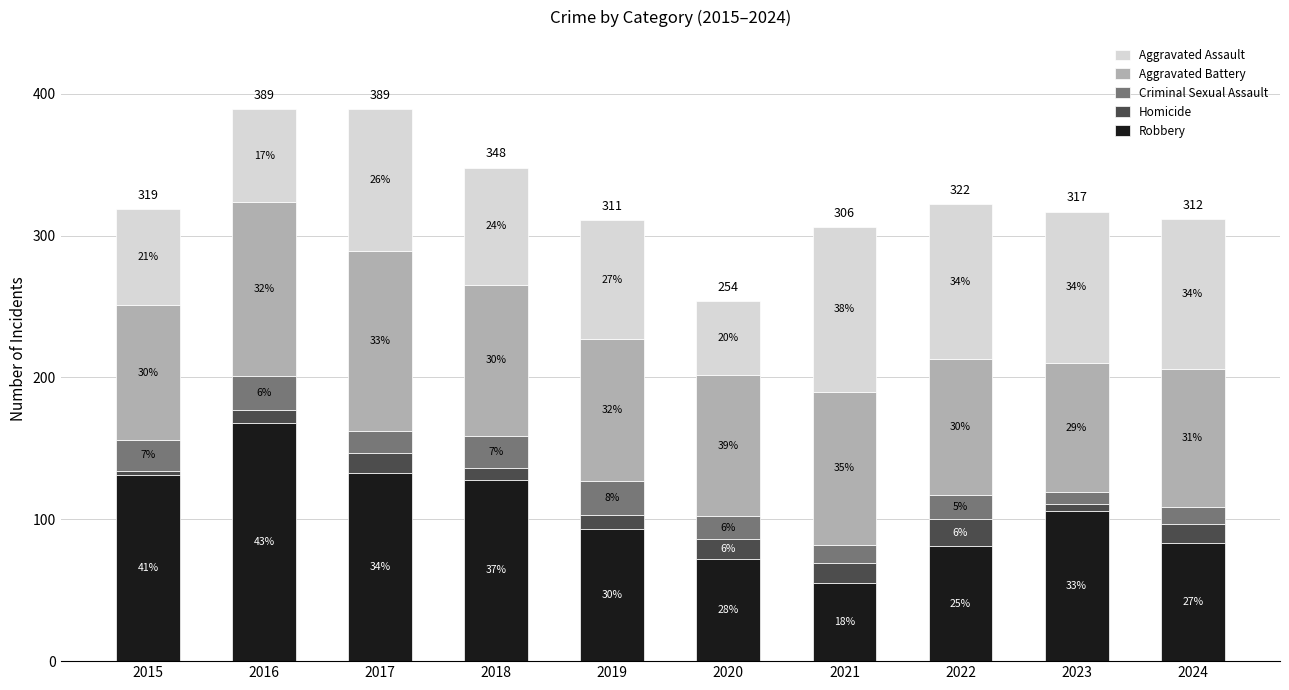

At which category is the sum across all series the highest?

2016